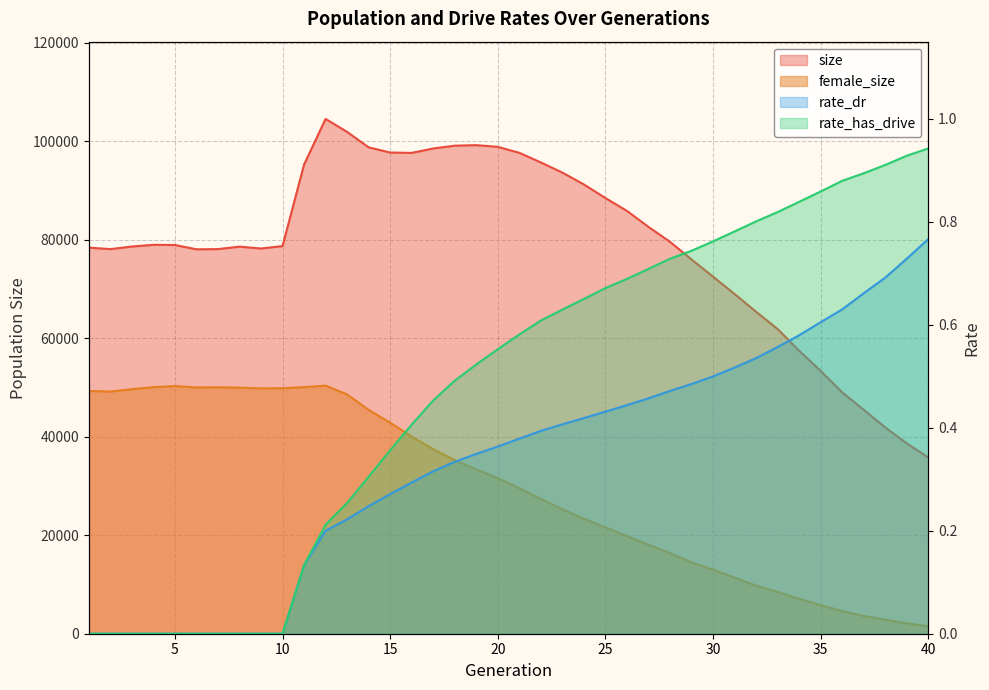

Between 1 and 39, which series saw the biggest shift?

female_size